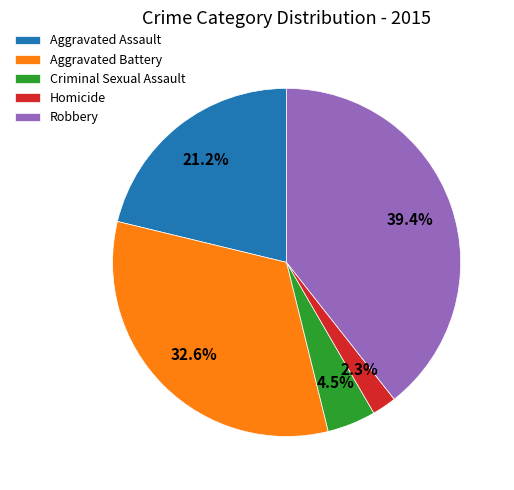

How many segments does this pie chart have?

5